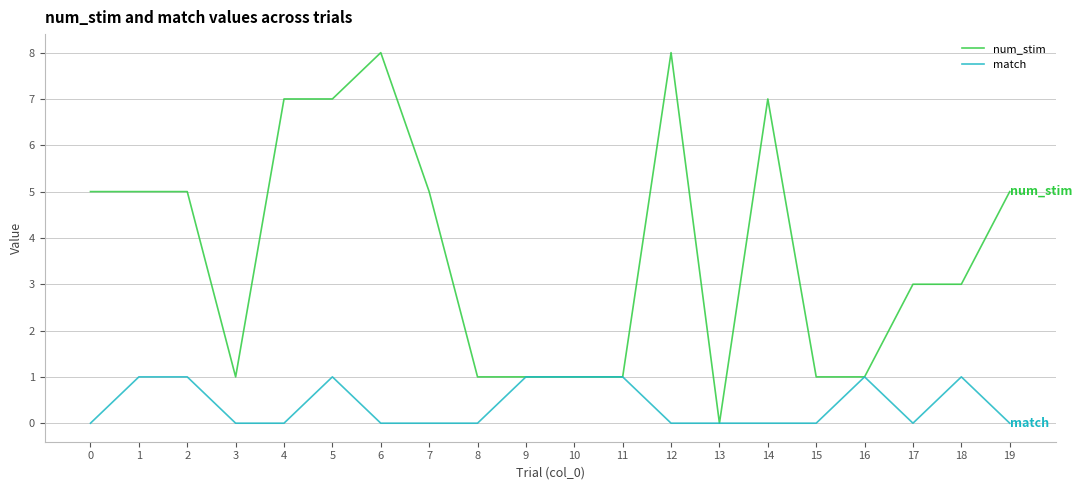

Which series has the largest range (max minus min)?

num_stim